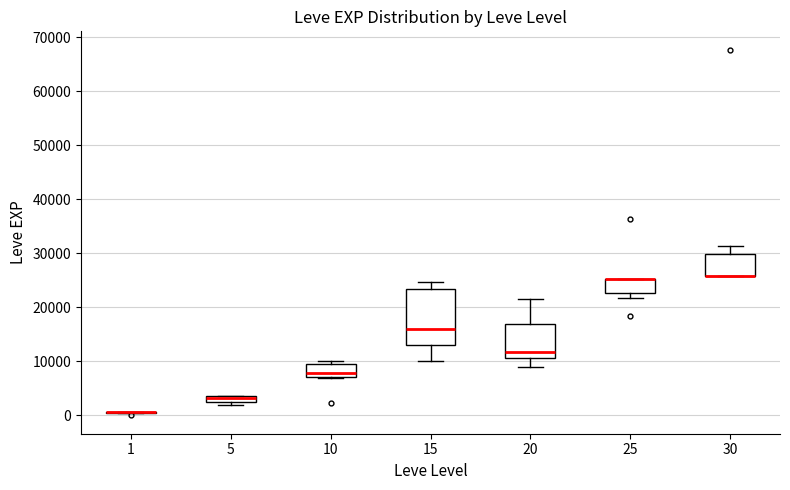

Comparing the boxes themselves (not the whiskers), which one is the tallest?

15